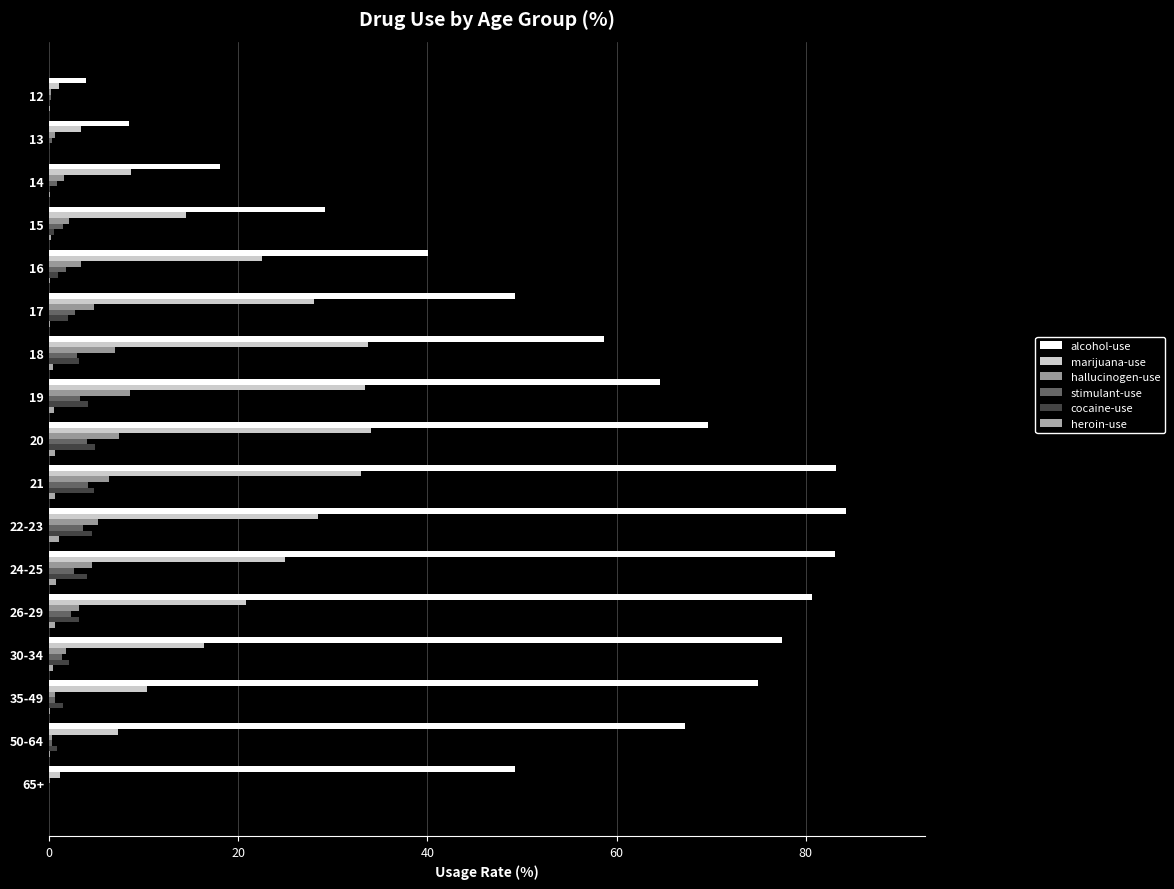

How many data points does each series have?

17